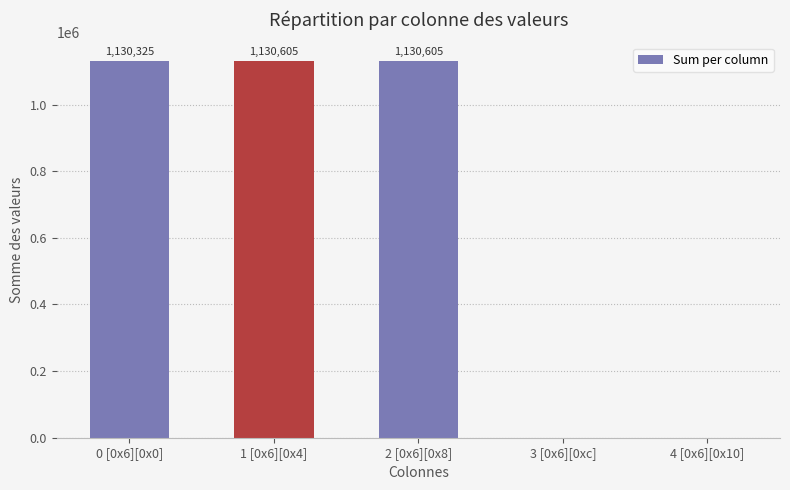

Reading left to right, extract all data points from this chart.

0 [0x6][0x0]=1130325	1 [0x6][0x4]=1130605	2 [0x6][0x8]=1130605	3 [0x6][0xc]=0	4 [0x6][0x10]=0